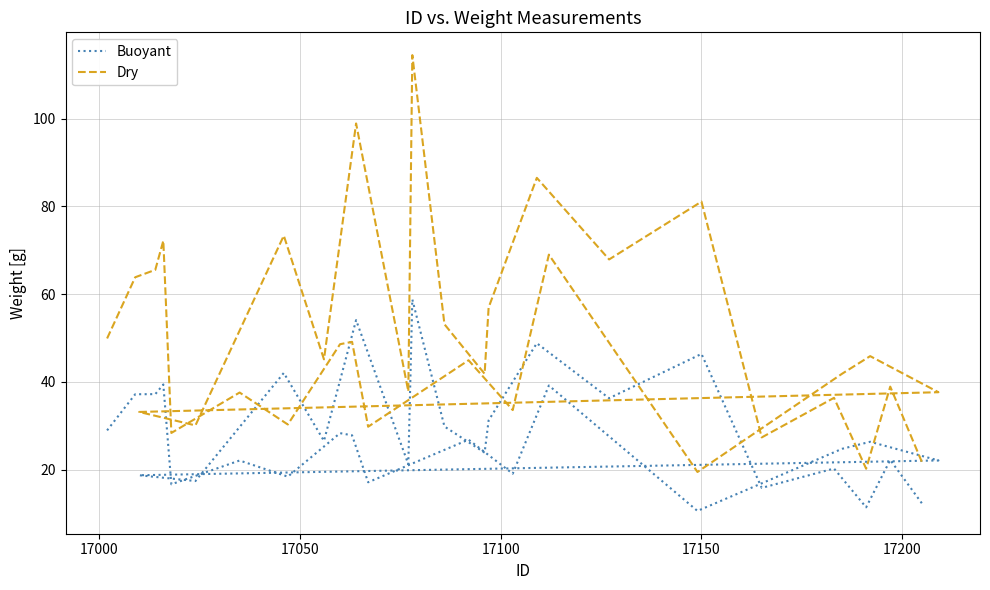

Where is Dry nearest to the value 66?

17050